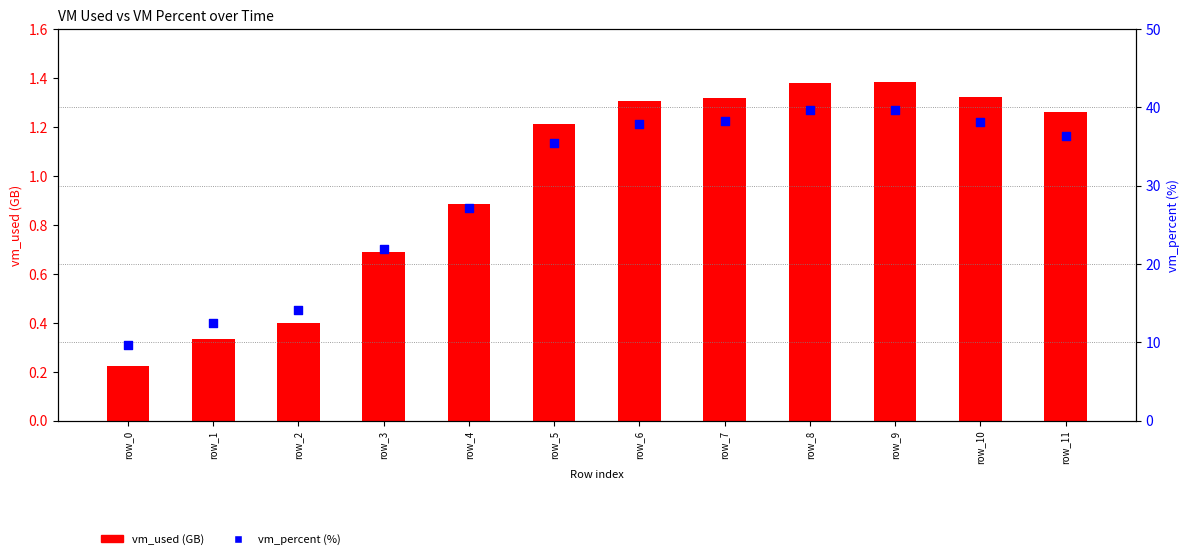

Which series contains the highest Y value?

vm_percent (%)